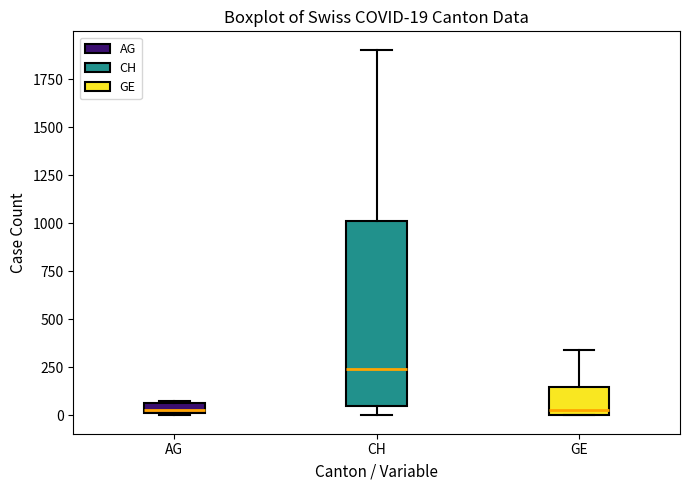

Which box's median line is the highest?

CH